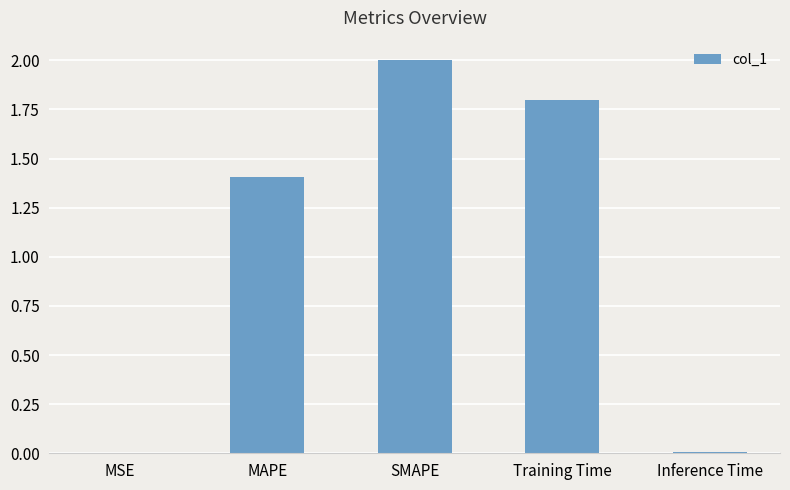

At which label does the data first exceed 1?

MAPE